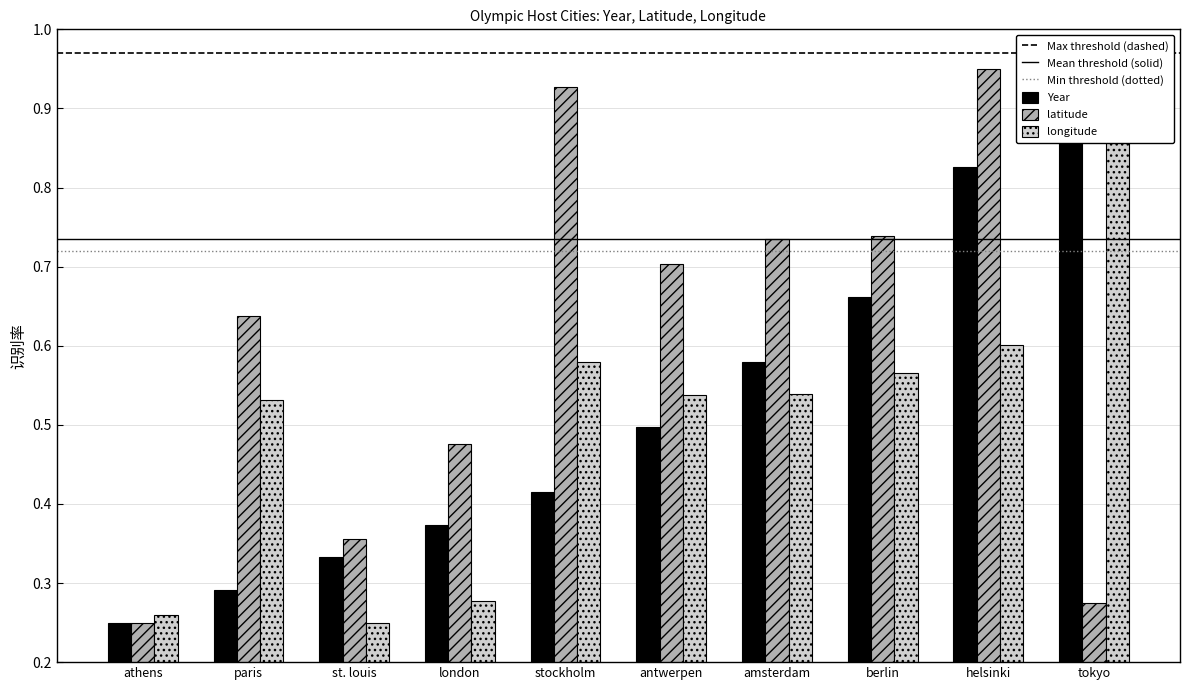

Reading right to left, extract all data points from this chart.

Year: 0.9	0.8	0.7	0.6	0.5	0.4	0.4	0.3	0.3	0.2
latitude: 0.3	0.9	0.7	0.7	0.7	0.9	0.5	0.4	0.6	0.2
longitude: 0.9	0.6	0.6	0.5	0.5	0.6	0.3	0.2	0.5	0.3